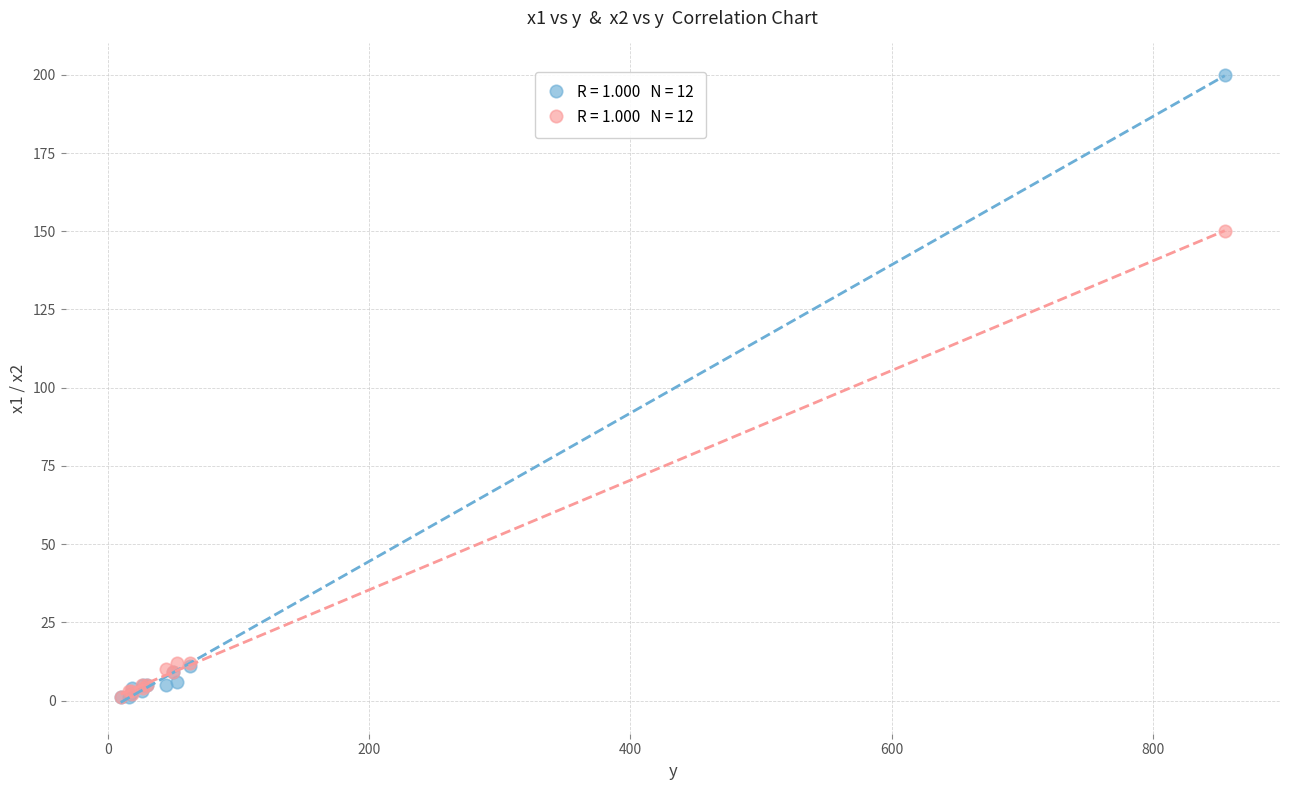

Across all series, what Y value is closest to 100?

150